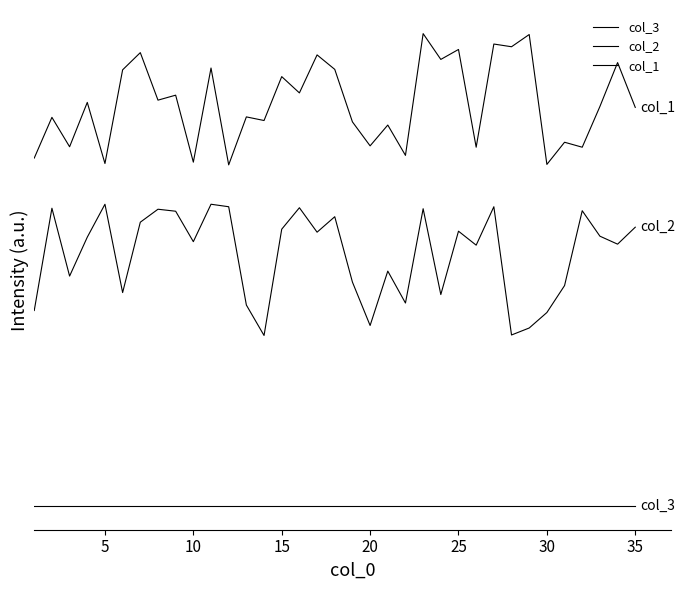

Which series has the largest total across all categories?

col_1